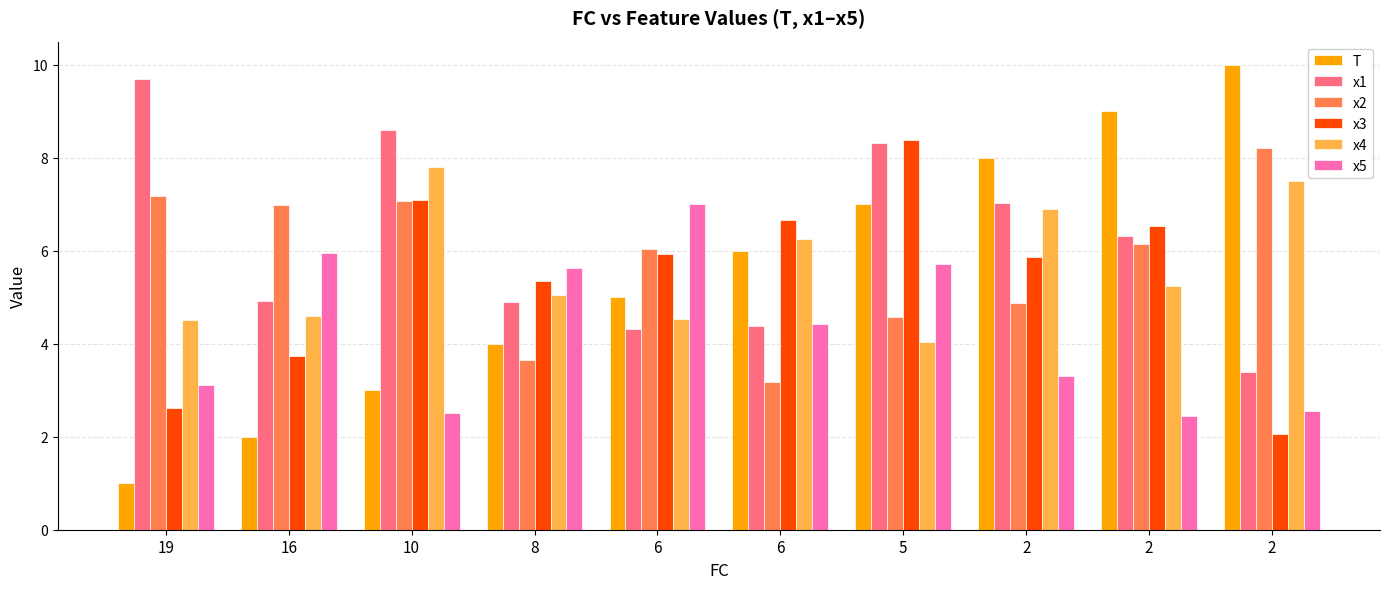

Reading right to left, what are all the values shown in this chart?

T: 10.0	9.0	8.0	7.0	6.0	5.0	4.0	3.0	2.0	1.0
x1: 3.4	6.3	7.0	8.3	4.4	4.3	4.9	8.6	4.9	9.7
x2: 8.2	6.2	4.9	4.6	3.2	6.0	3.7	7.1	7.0	7.2
x3: 2.1	6.5	5.9	8.4	6.7	5.9	5.3	7.1	3.7	2.6
x4: 7.5	5.2	6.9	4.0	6.3	4.5	5.1	7.8	4.6	4.5
x5: 2.5	2.4	3.3	5.7	4.4	7.0	5.6	2.5	5.9	3.1